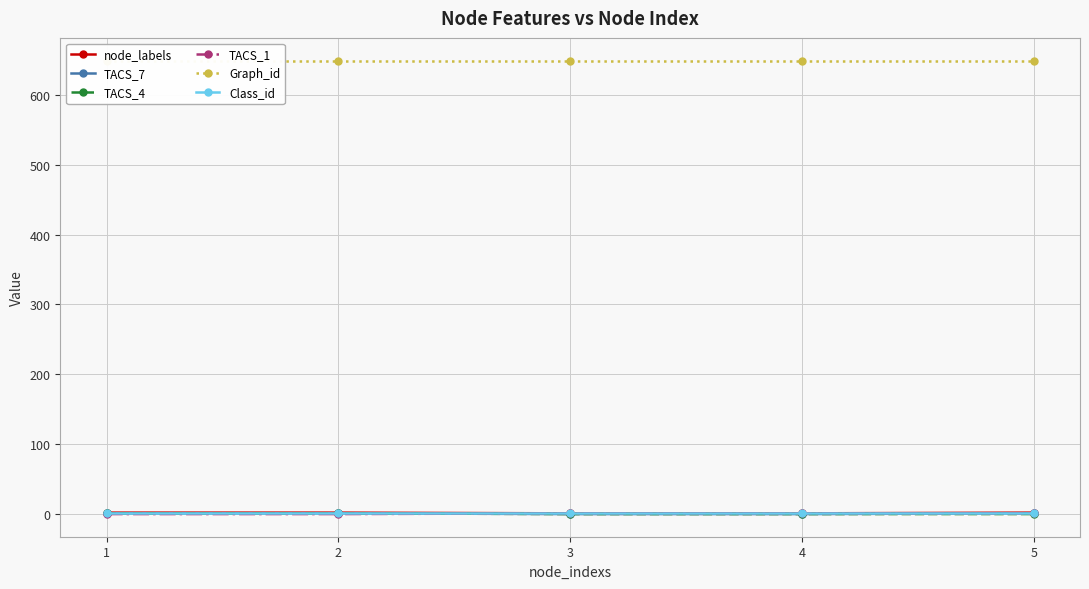

What is the sum of the Graph_id values at 5 and 4?

1298